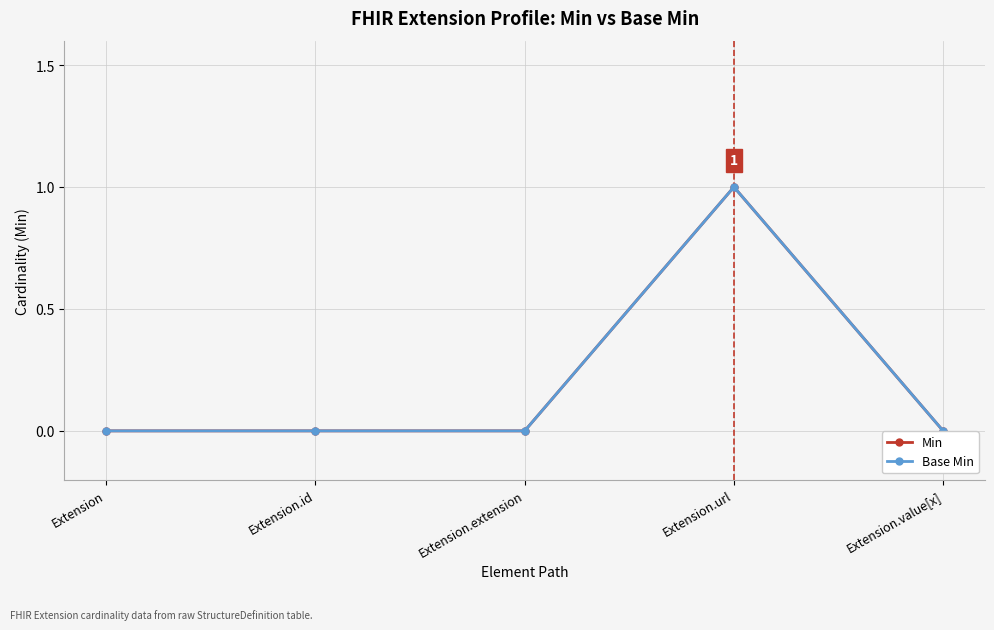

Rank the series by their maximum value, from lowest to highest.

Min, Base Min